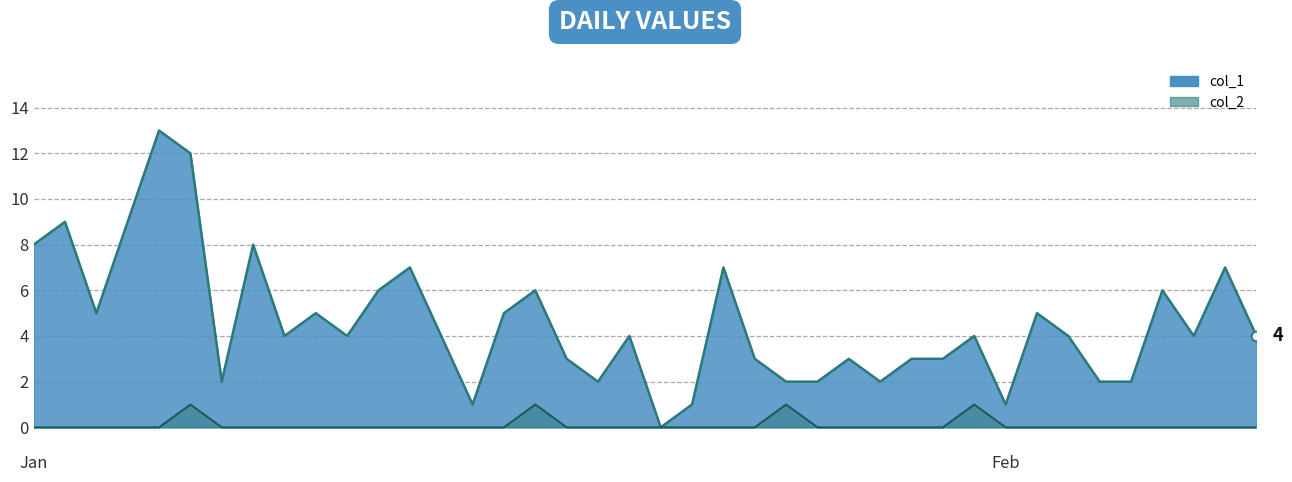

Is the value of col_1 at 2023-02-03 greater than the value of col_2 at 2023-01-30?

Yes